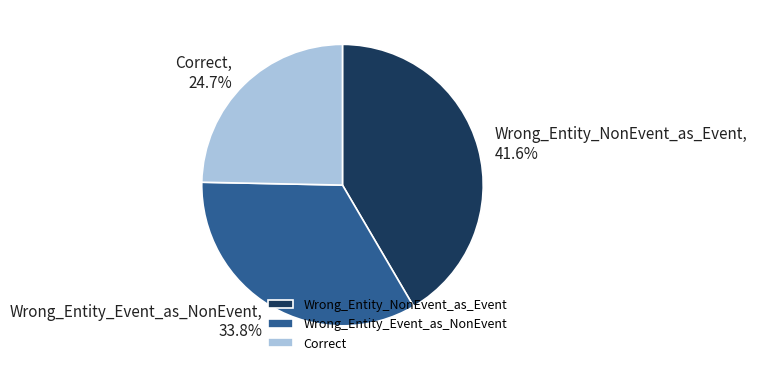

Count the number of slices in the pie.

3